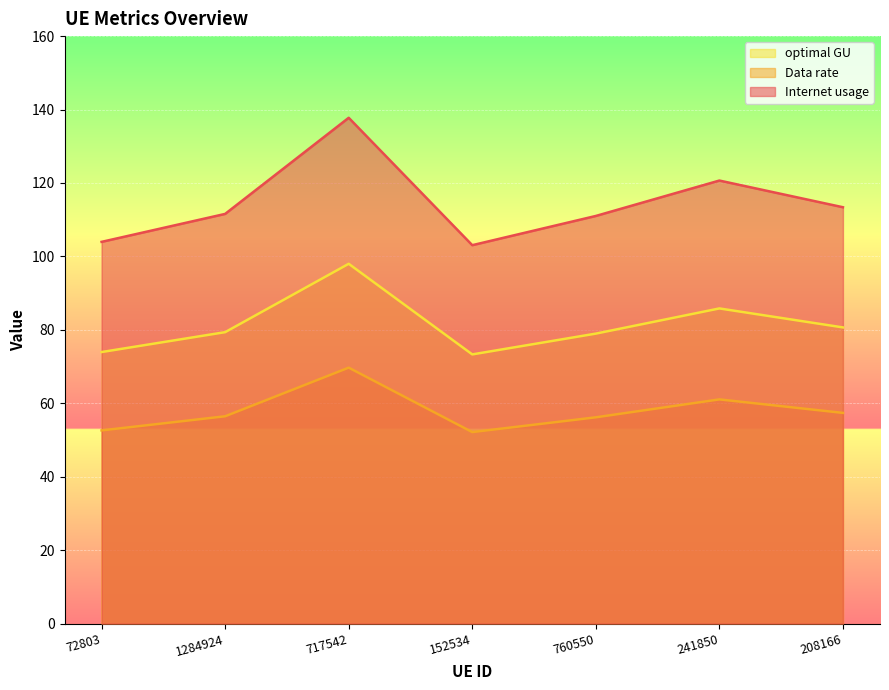

What is the difference between the second highest and second lowest values in the Internet usage series?

16.7